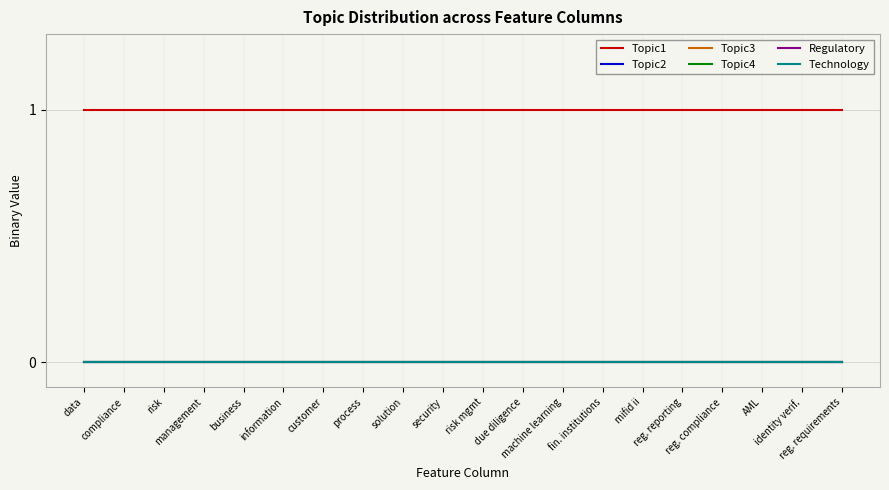

Is it true that Technology equals 0 at information?

True